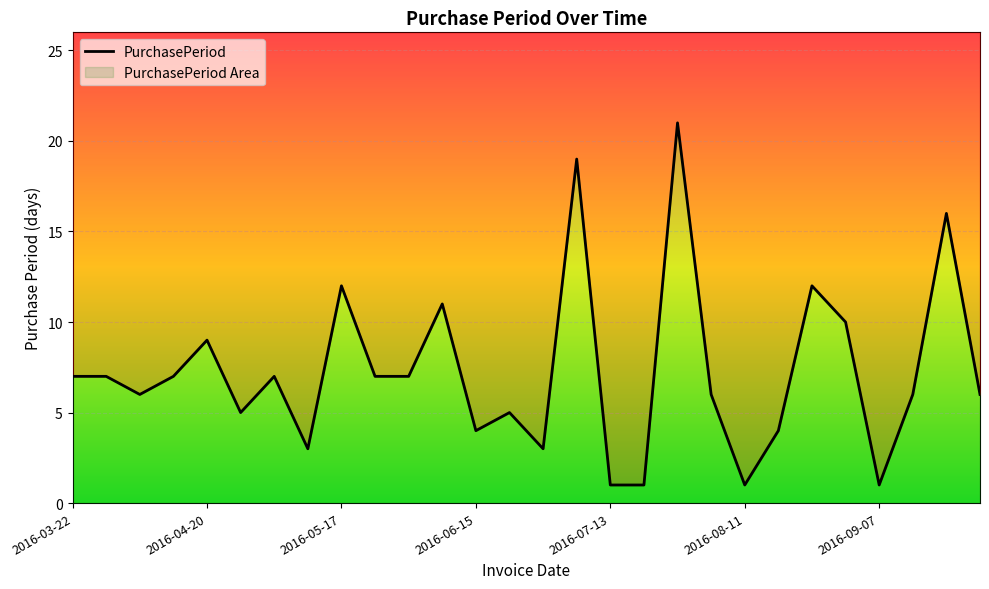

What is the label of the 15th point from the left?

2016-06-23